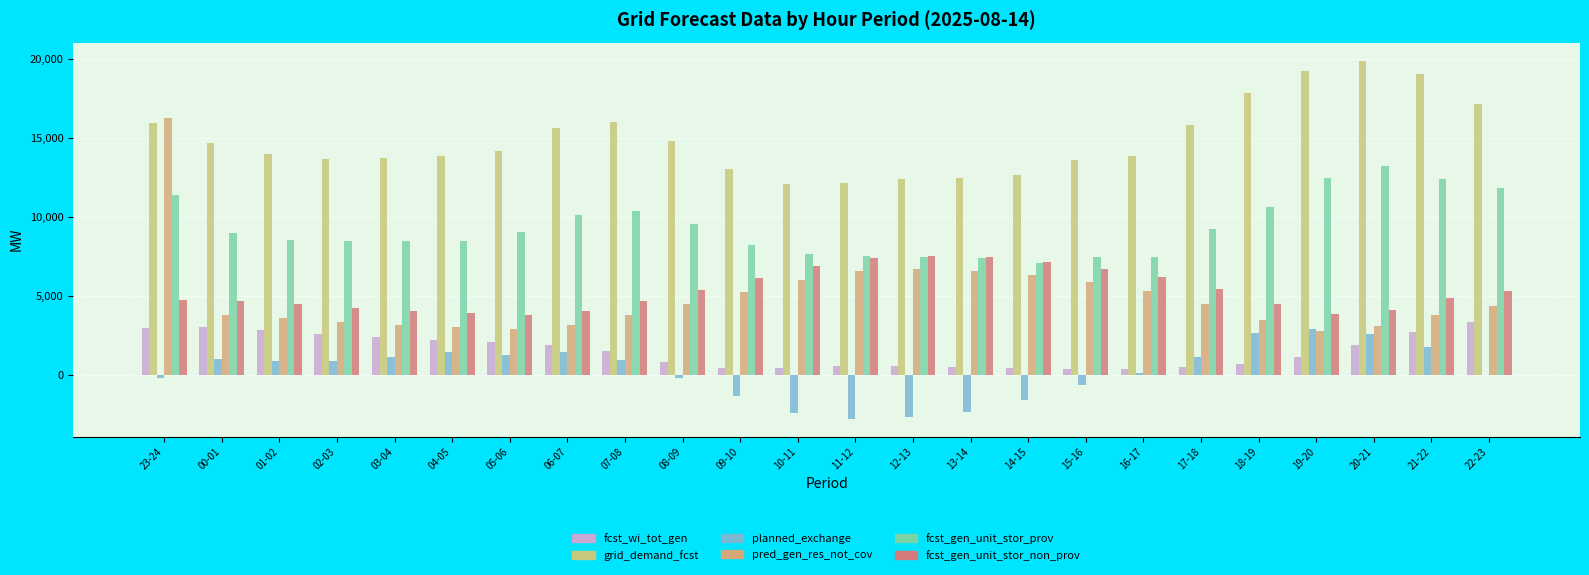

Is it true that pred_gen_res_not_cov equals 6623 at 13-14?

True